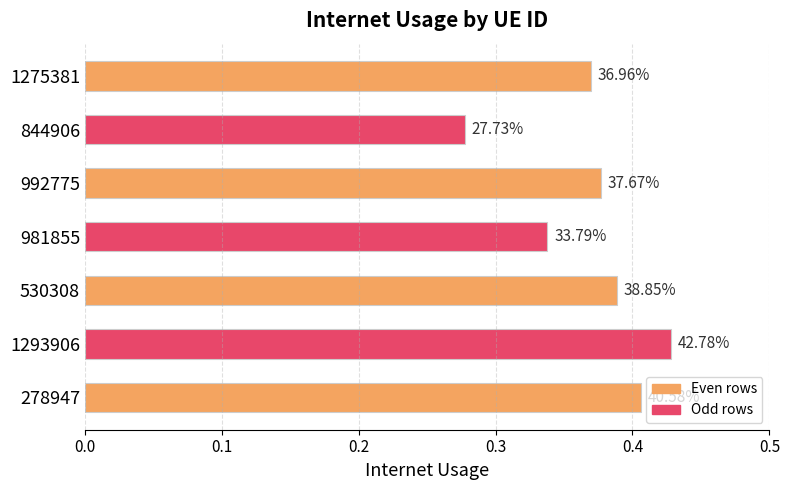

How many bars are there in total?

7